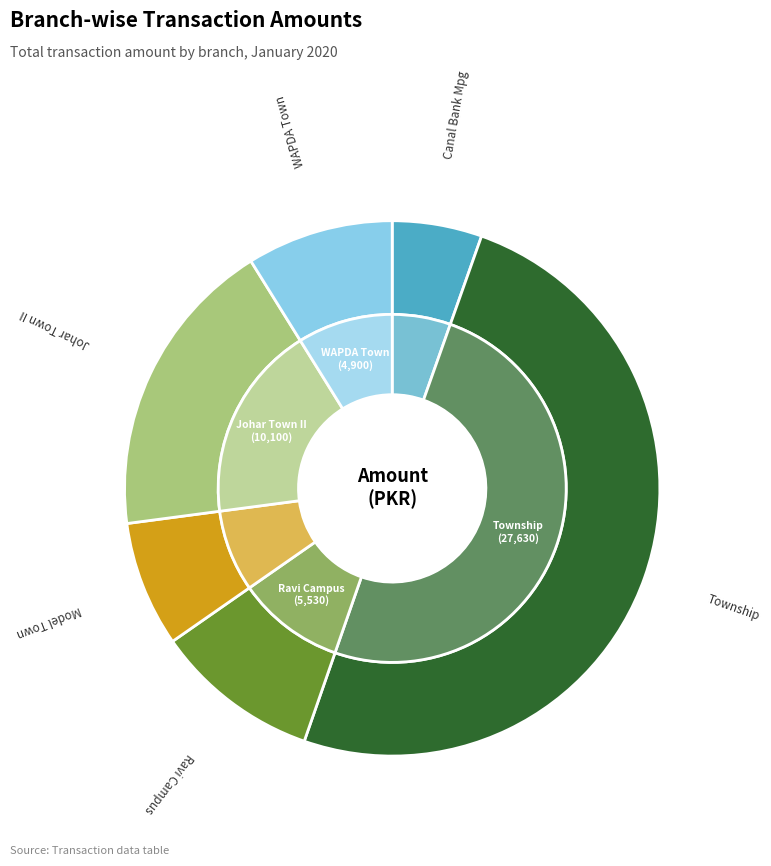

Is there any slice that represents more than half of the pie?

No